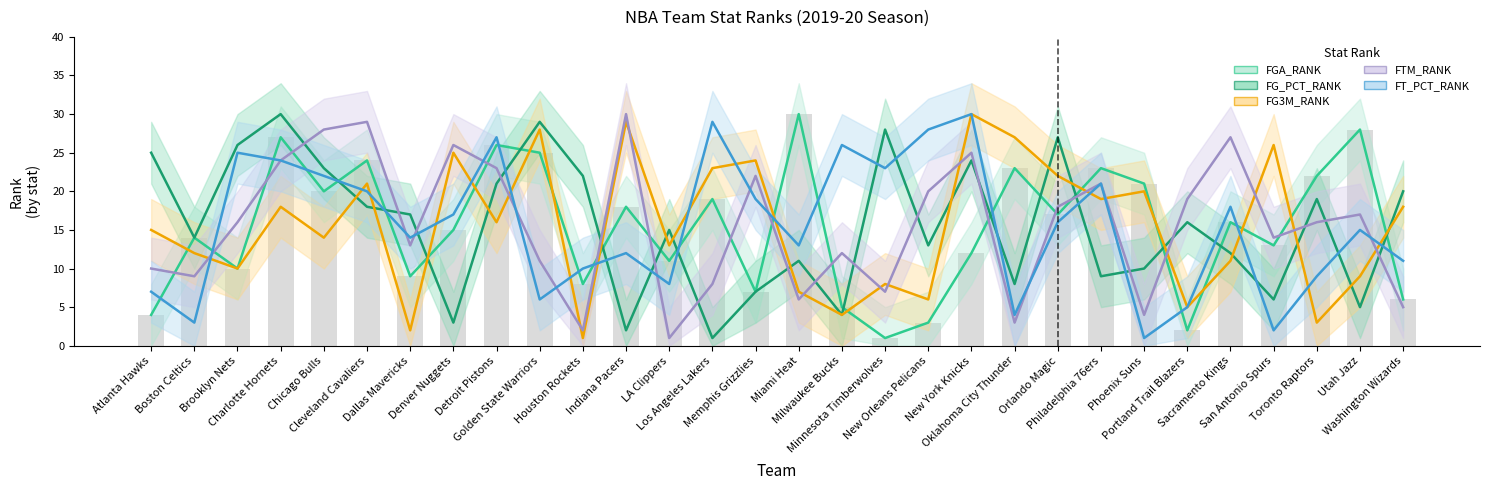

Reading left to right, list all the values displayed in this chart.

FGA_RANK: Atlanta Hawks=4	Boston Celtics=14	Brooklyn Nets=10	Charlotte Hornets=27	Chicago Bulls=20	Cleveland Cavaliers=24	Dallas Mavericks=9	Denver Nuggets=15	Detroit Pistons=26	Golden State Warriors=25	Houston Rockets=8	Indiana Pacers=18	LA Clippers=11	Los Angeles Lakers=19	Memphis Grizzlies=7	Miami Heat=30	Milwaukee Bucks=5	Minnesota Timberwolves=1	New Orleans Pelicans=3	New York Knicks=12	Oklahoma City Thunder=23	Orlando Magic=17	Philadelphia 76ers=23	Phoenix Suns=21	Portland Trail Blazers=2	Sacramento Kings=16	San Antonio Spurs=13	Toronto Raptors=22	Utah Jazz=28	Washington Wizards=6
FG_PCT_RANK: Atlanta Hawks=25	Boston Celtics=14	Brooklyn Nets=26	Charlotte Hornets=30	Chicago Bulls=23	Cleveland Cavaliers=18	Dallas Mavericks=17	Denver Nuggets=3	Detroit Pistons=21	Golden State Warriors=29	Houston Rockets=22	Indiana Pacers=2	LA Clippers=15	Los Angeles Lakers=1	Memphis Grizzlies=7	Miami Heat=11	Milwaukee Bucks=4	Minnesota Timberwolves=28	New Orleans Pelicans=13	New York Knicks=24	Oklahoma City Thunder=8	Orlando Magic=27	Philadelphia 76ers=9	Phoenix Suns=10	Portland Trail Blazers=16	Sacramento Kings=12	San Antonio Spurs=6	Toronto Raptors=19	Utah Jazz=5	Washington Wizards=20
FG3M_RANK: Atlanta Hawks=15	Boston Celtics=12	Brooklyn Nets=10	Charlotte Hornets=18	Chicago Bulls=14	Cleveland Cavaliers=21	Dallas Mavericks=2	Denver Nuggets=25	Detroit Pistons=16	Golden State Warriors=28	Houston Rockets=1	Indiana Pacers=29	LA Clippers=13	Los Angeles Lakers=23	Memphis Grizzlies=24	Miami Heat=7	Milwaukee Bucks=4	Minnesota Timberwolves=8	New Orleans Pelicans=6	New York Knicks=30	Oklahoma City Thunder=27	Orlando Magic=22	Philadelphia 76ers=19	Phoenix Suns=20	Portland Trail Blazers=5	Sacramento Kings=11	San Antonio Spurs=26	Toronto Raptors=3	Utah Jazz=9	Washington Wizards=18
FTM_RANK: Atlanta Hawks=10	Boston Celtics=9	Brooklyn Nets=16	Charlotte Hornets=24	Chicago Bulls=28	Cleveland Cavaliers=29	Dallas Mavericks=13	Denver Nuggets=26	Detroit Pistons=23	Golden State Warriors=11	Houston Rockets=2	Indiana Pacers=30	LA Clippers=1	Los Angeles Lakers=8	Memphis Grizzlies=22	Miami Heat=6	Milwaukee Bucks=12	Minnesota Timberwolves=7	New Orleans Pelicans=20	New York Knicks=25	Oklahoma City Thunder=3	Orlando Magic=18	Philadelphia 76ers=21	Phoenix Suns=4	Portland Trail Blazers=19	Sacramento Kings=27	San Antonio Spurs=14	Toronto Raptors=16	Utah Jazz=17	Washington Wizards=5
FT_PCT_RANK: Atlanta Hawks=7	Boston Celtics=3	Brooklyn Nets=25	Charlotte Hornets=24	Chicago Bulls=22	Cleveland Cavaliers=20	Dallas Mavericks=14	Denver Nuggets=17	Detroit Pistons=27	Golden State Warriors=6	Houston Rockets=10	Indiana Pacers=12	LA Clippers=8	Los Angeles Lakers=29	Memphis Grizzlies=19	Miami Heat=13	Milwaukee Bucks=26	Minnesota Timberwolves=23	New Orleans Pelicans=28	New York Knicks=30	Oklahoma City Thunder=4	Orlando Magic=16	Philadelphia 76ers=21	Phoenix Suns=1	Portland Trail Blazers=5	Sacramento Kings=18	San Antonio Spurs=2	Toronto Raptors=9	Utah Jazz=15	Washington Wizards=11